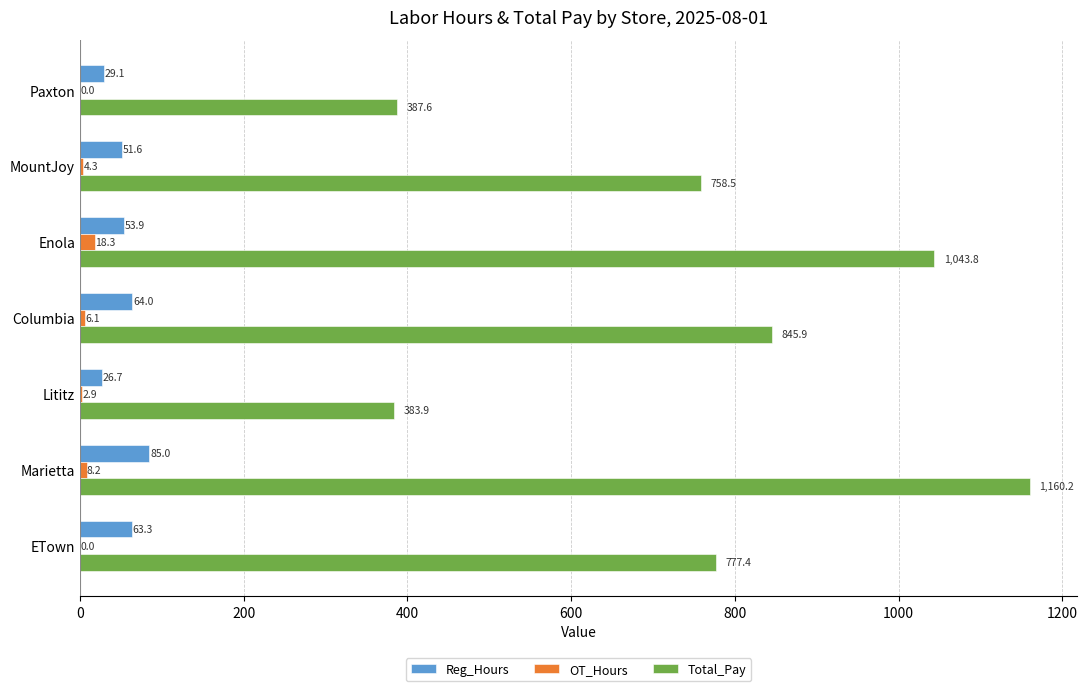

Is it true that OT_Hours equals 0.0 at ETown?

True